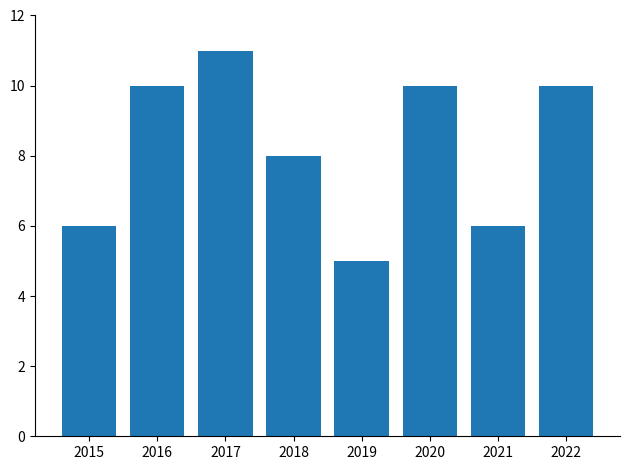

How many bars are there in total?

8